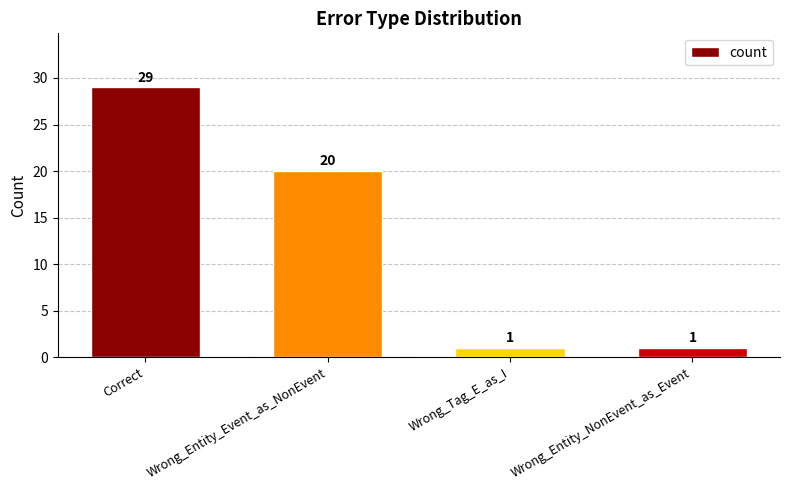

What is the greatest value displayed?

29